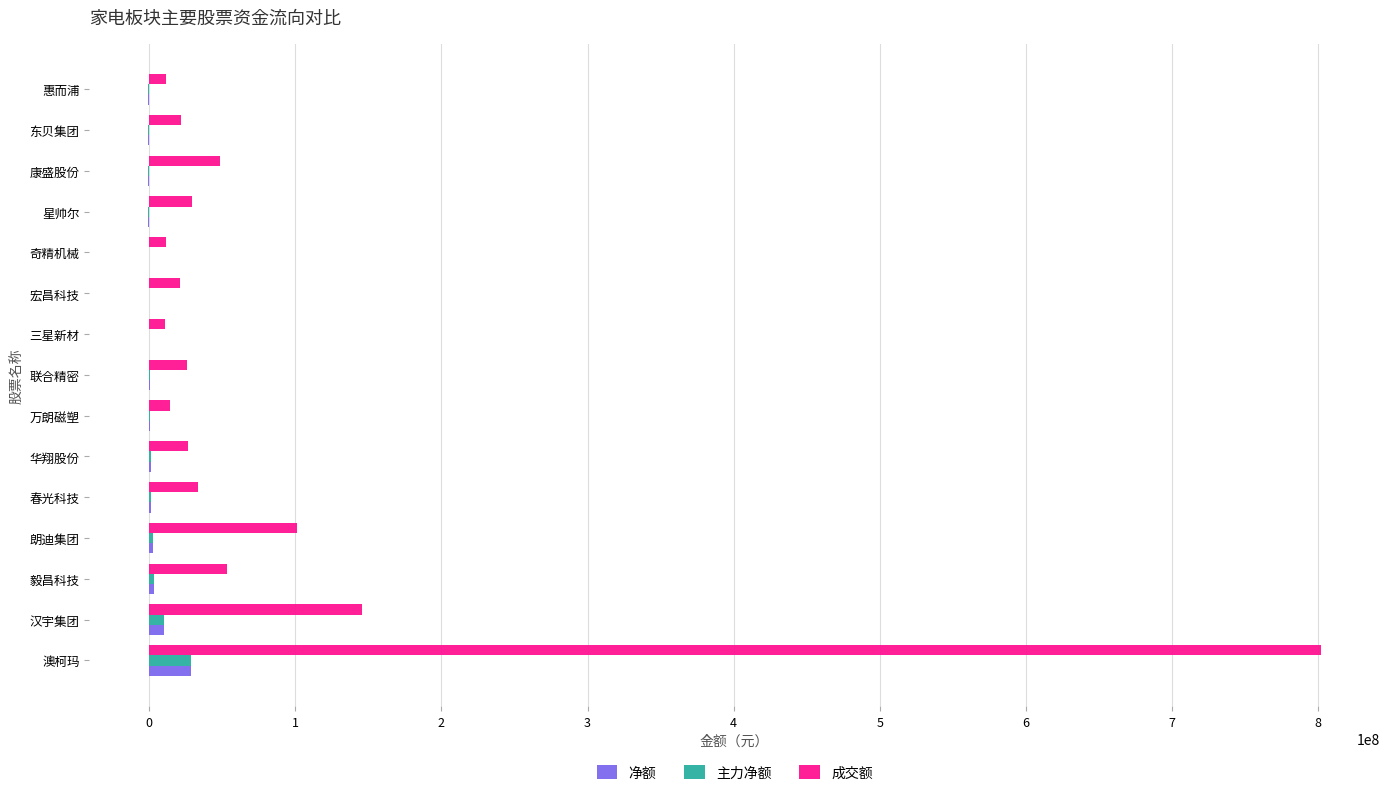

The value of 净额 at 三星新材 is 0. True or false?

True